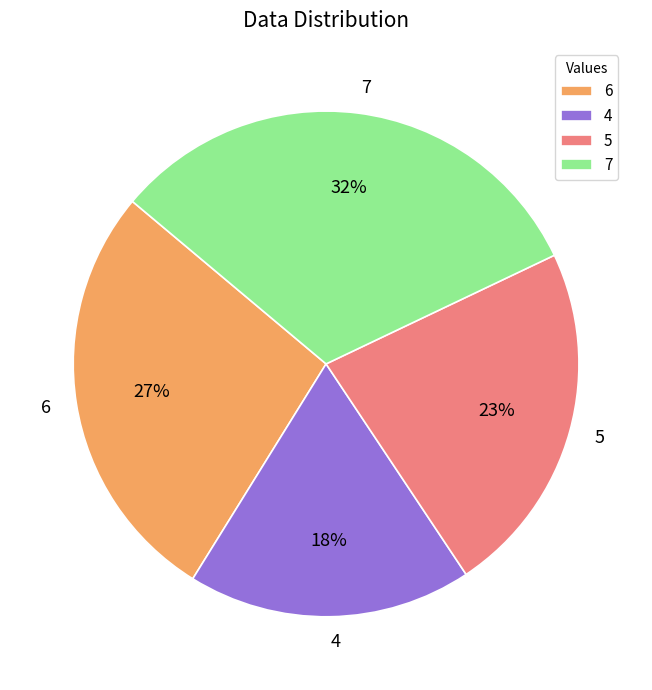

Which slice is the smallest?

4